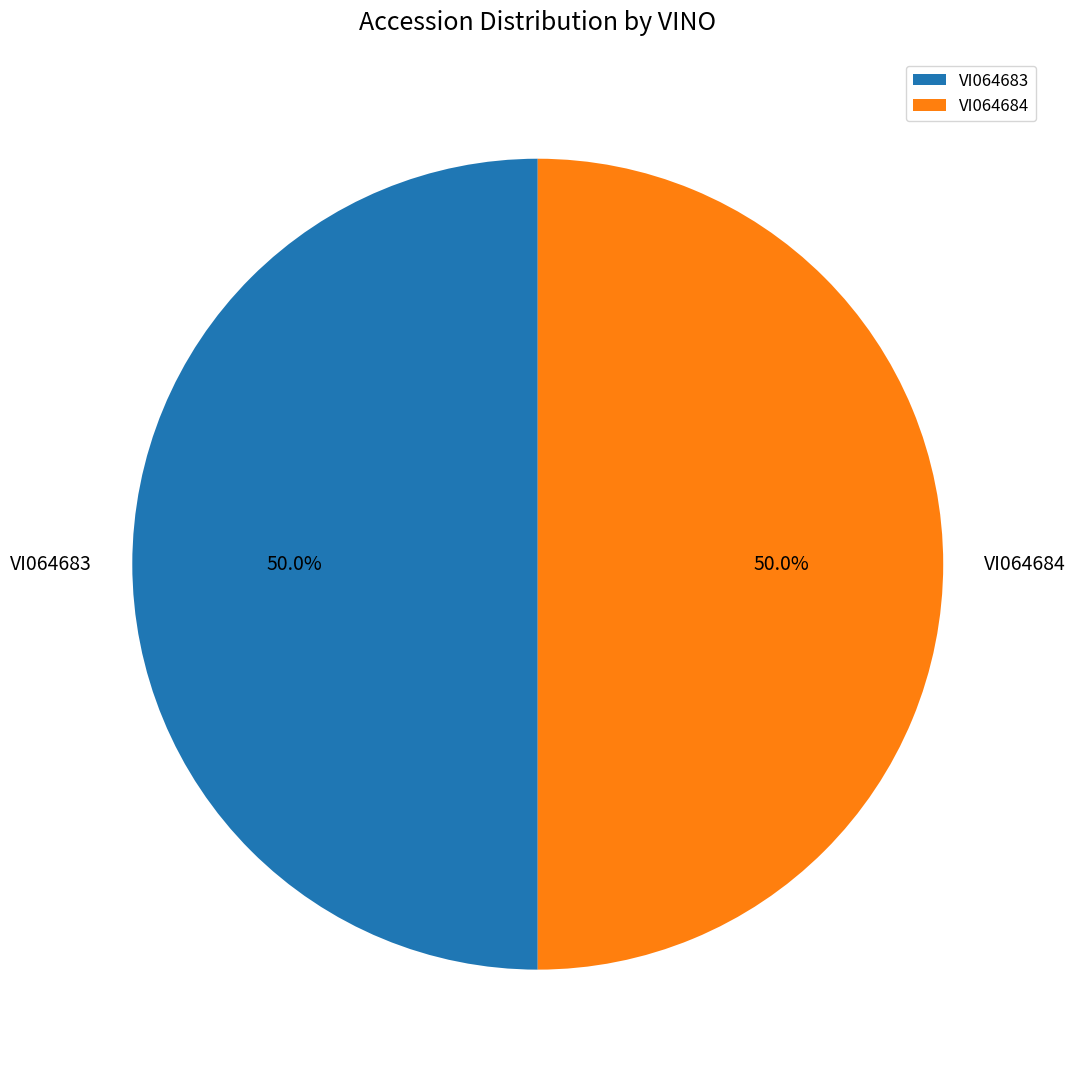

Do VI064683 and VI064684 together represent more than half of the pie?

Yes